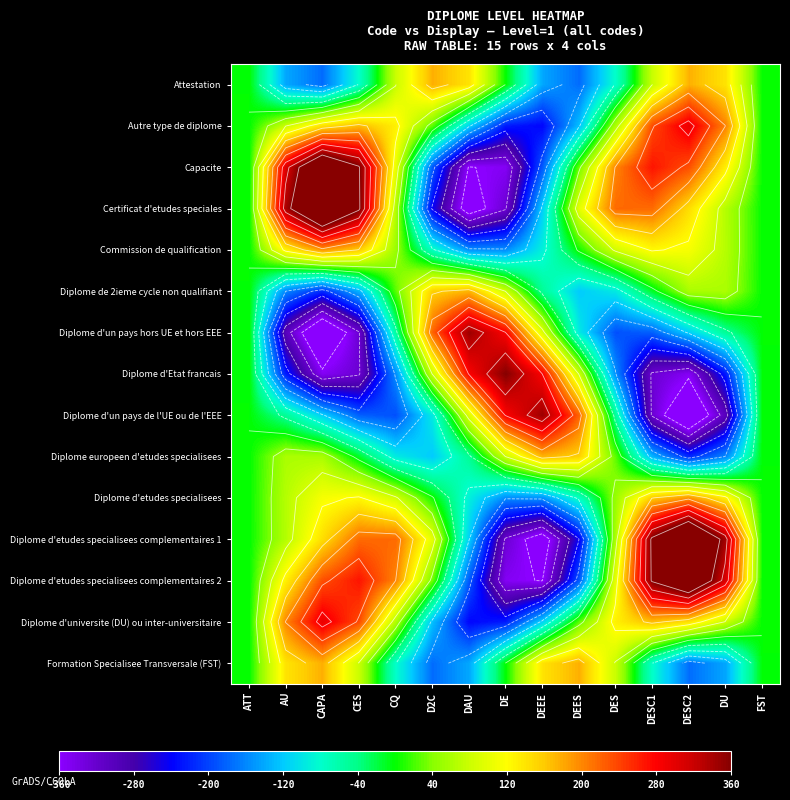

List the series in order of their peak value, highest first.

Certificat d'etudes speciales, Diplome d'etudes specialisees complementaires 1, Diplome d'etudes specialisees complementaires 2, Capacite, Diplome d'Etat francais, Diplome d'un pays de l'UE ou de l'EEE, Diplome d'un pays hors UE et hors EEE, Diplome d'universite (DU) ou inter-universitaire, Autre type de diplome, Commission de qualification, Diplome d'etudes specialisees, Formation Specialisee Transversale (FST), Attestation, Diplome europeen d'etudes specialisees, Diplome de 2ieme cycle non qualifiant